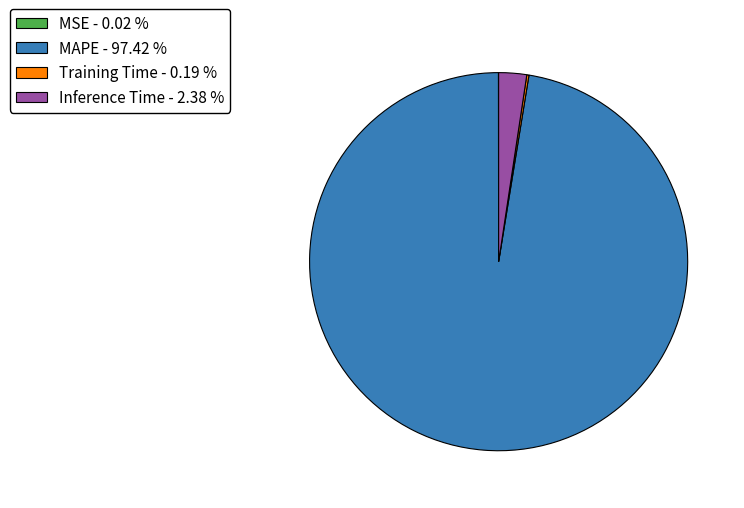

Does any single category account for the majority?

Yes